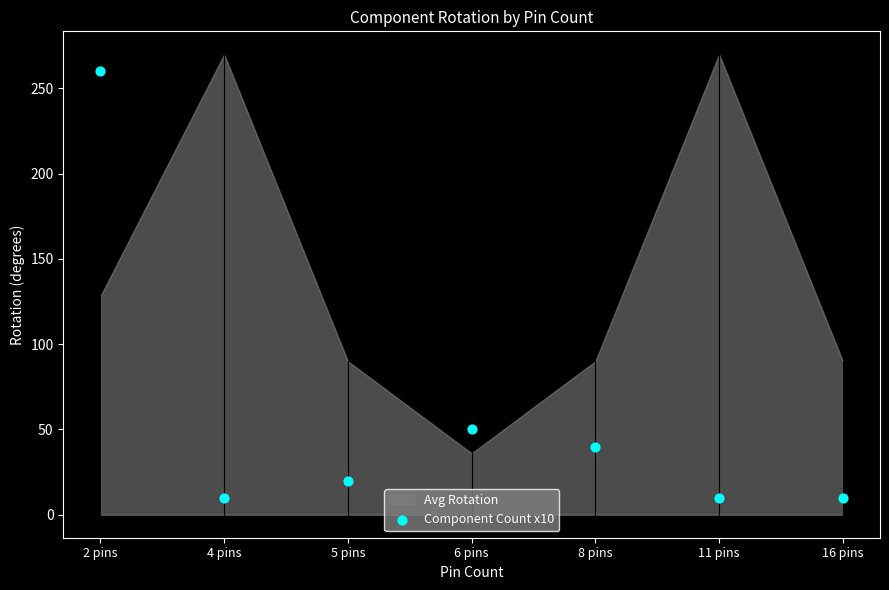

What is the range of Y values (max minus min)?

250